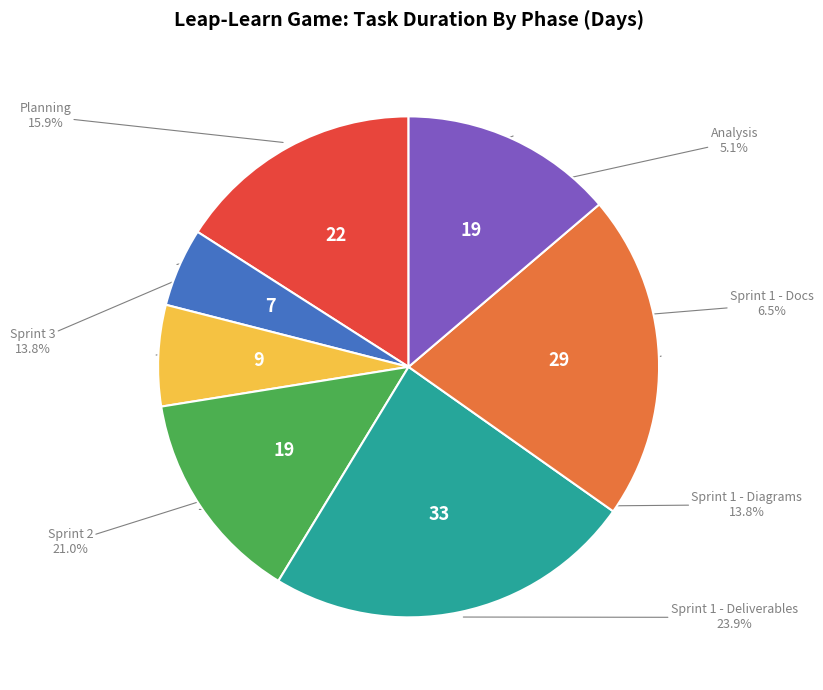

Is there any slice that represents more than half of the pie?

No